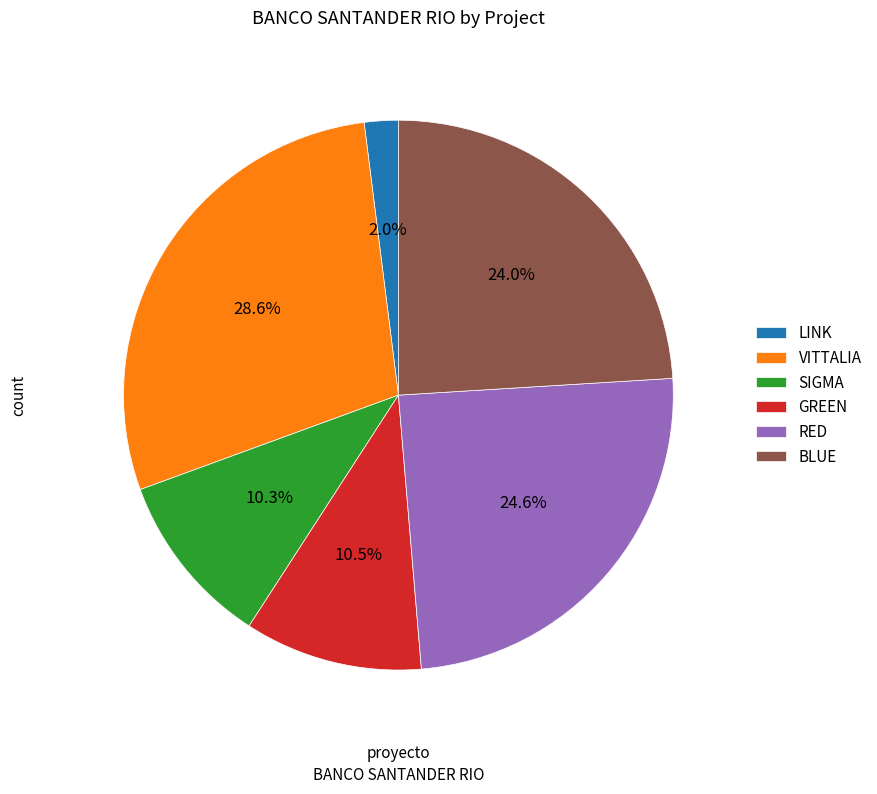

Which slice is the largest?

VITTALIA